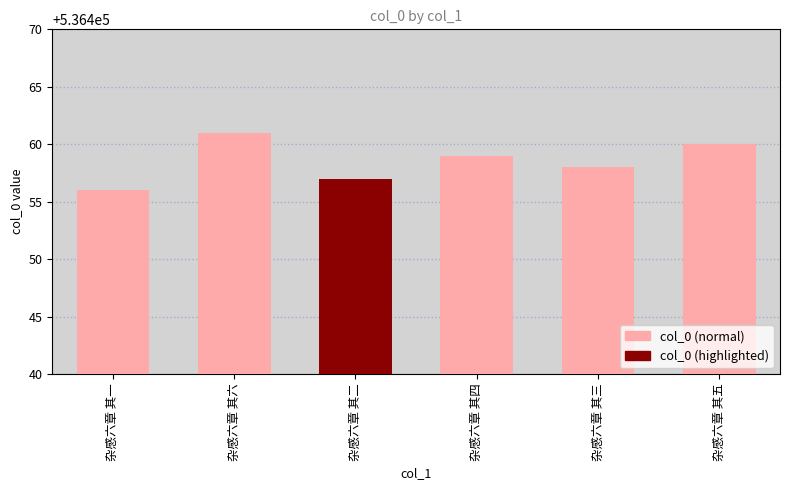

Reading left to right, transcribe all the data shown in this chart.

536456	536461	536457	536459	536458	536460